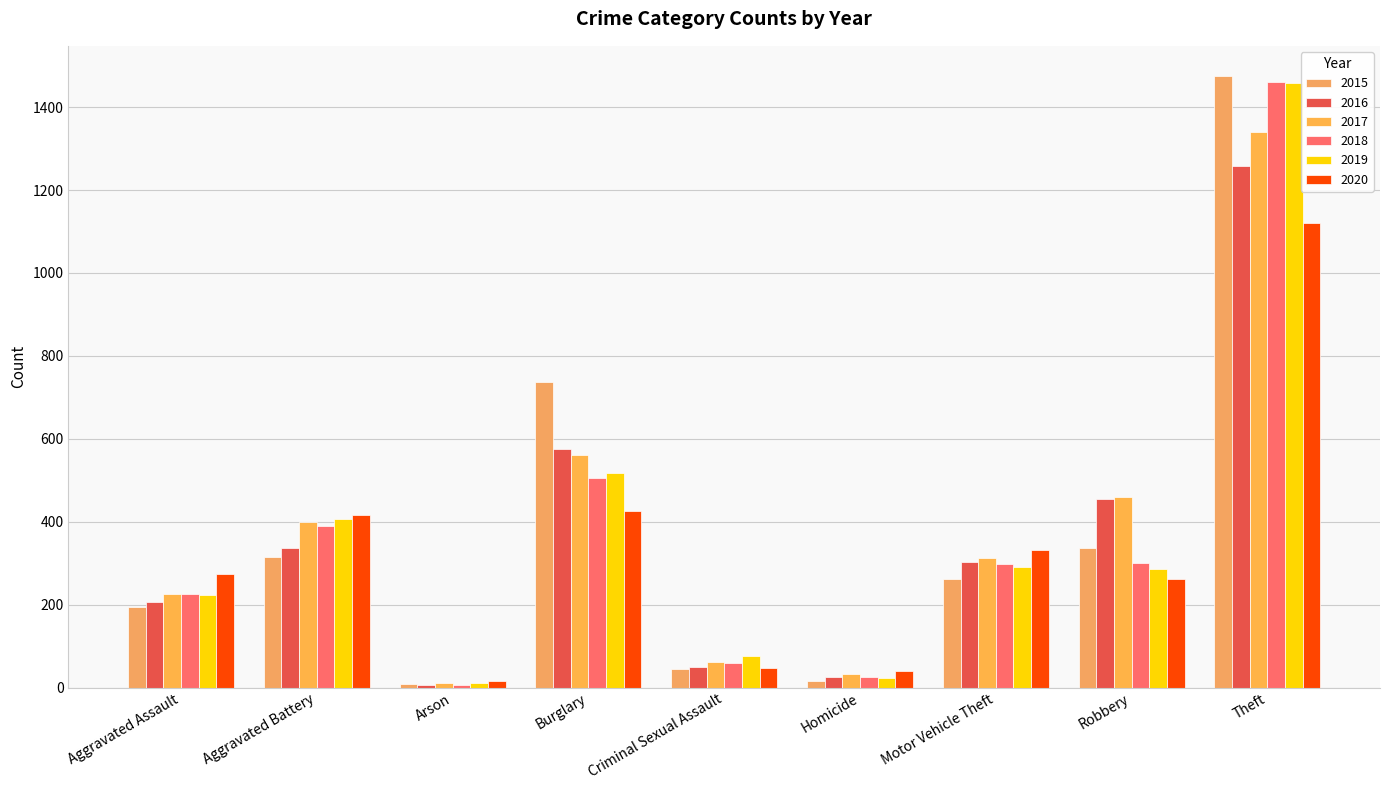

Are the bars grouped side by side (vs. stacked)?

Yes